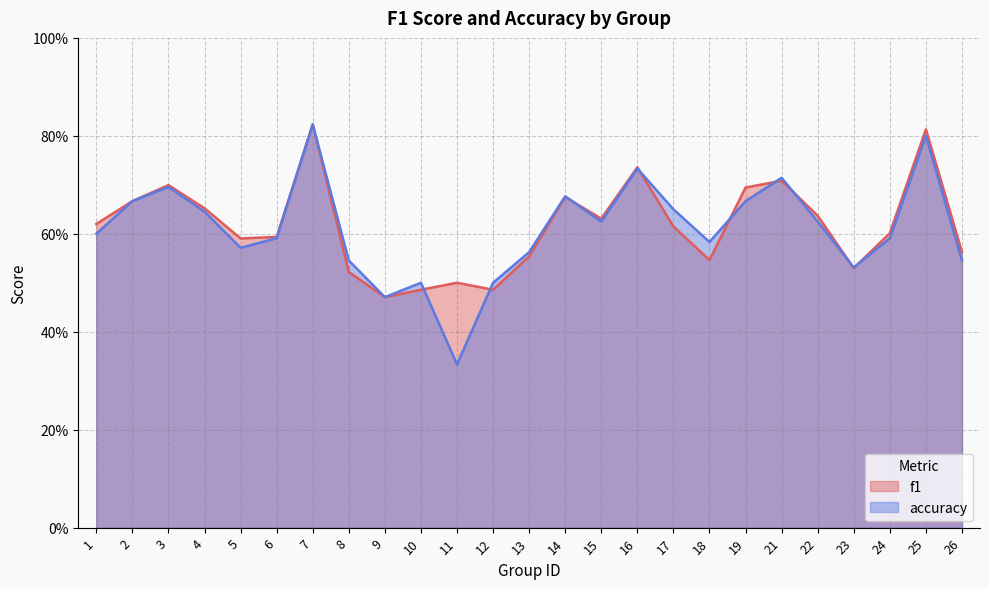

Reading left to right, extract all data points from this chart.

f1: 1=0.6	2=0.7	3=0.7	4=0.7	5=0.6	6=0.6	7=0.8	8=0.5	9=0.5	10=0.5	11=0.5	12=0.5	13=0.6	14=0.7	15=0.6	16=0.7	17=0.6	18=0.5	19=0.7	21=0.7	22=0.6	23=0.5	24=0.6	25=0.8	26=0.6
accuracy: 1=0.6	2=0.7	3=0.7	4=0.6	5=0.6	6=0.6	7=0.8	8=0.5	9=0.5	10=0.5	11=0.3	12=0.5	13=0.6	14=0.7	15=0.6	16=0.7	17=0.7	18=0.6	19=0.7	21=0.7	22=0.6	23=0.5	24=0.6	25=0.8	26=0.5